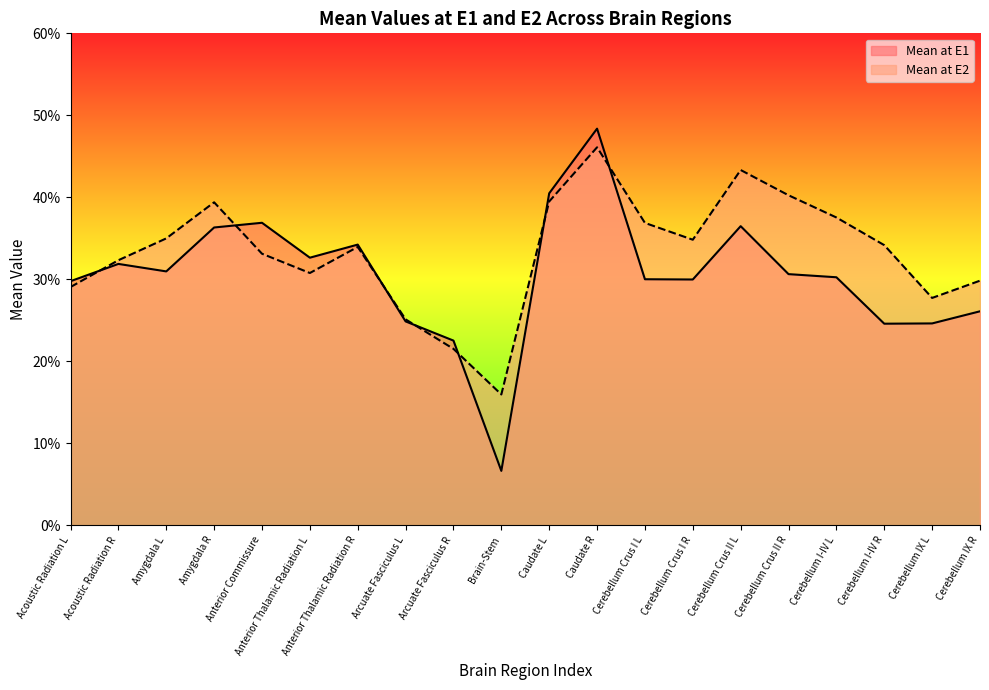

What is the minimum value shown in the chart?

0.1